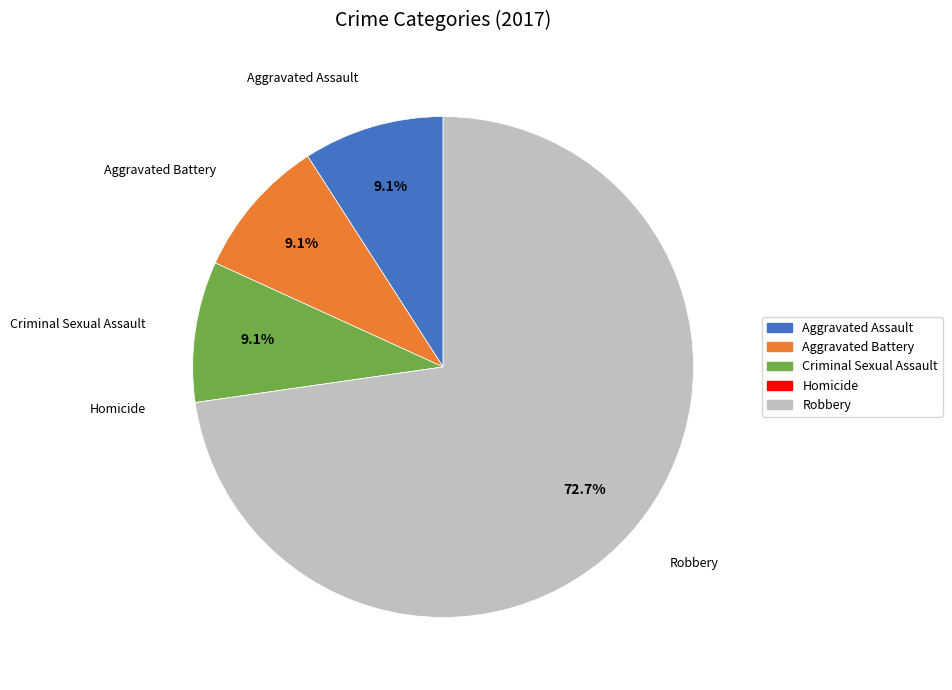

Which has a higher value, Robbery or Aggravated Assault?

Robbery